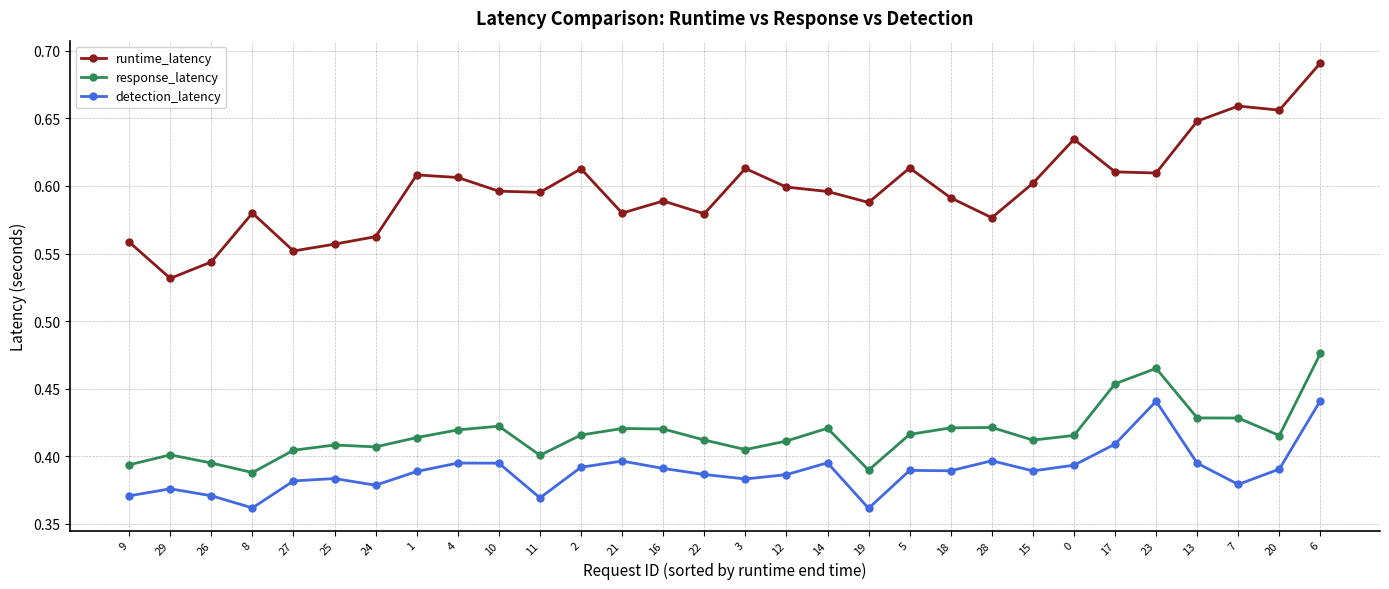

Between 10 and 0, which series saw the biggest shift?

runtime_latency